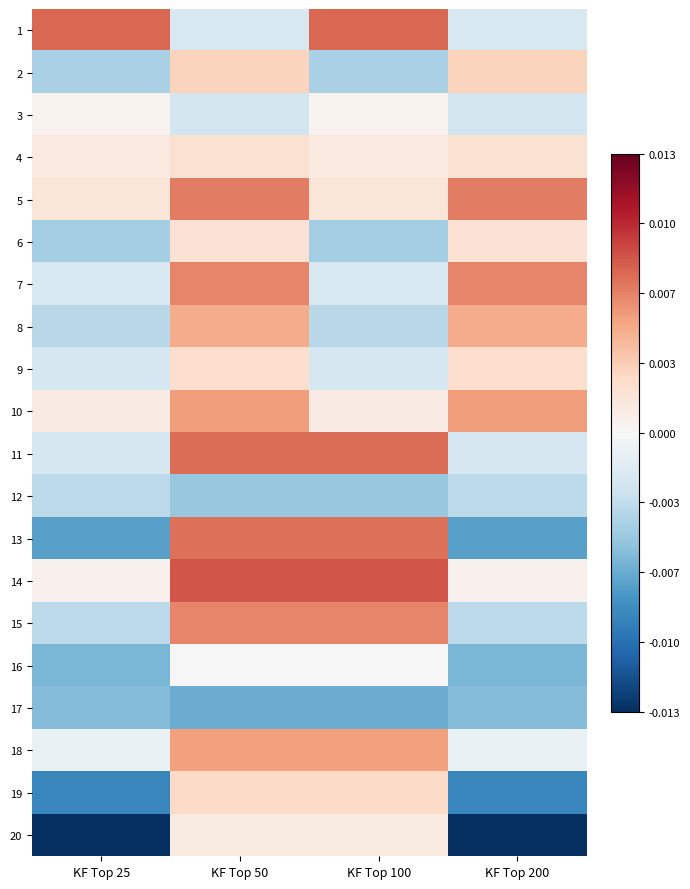

Count the number of categories in the chart.

4